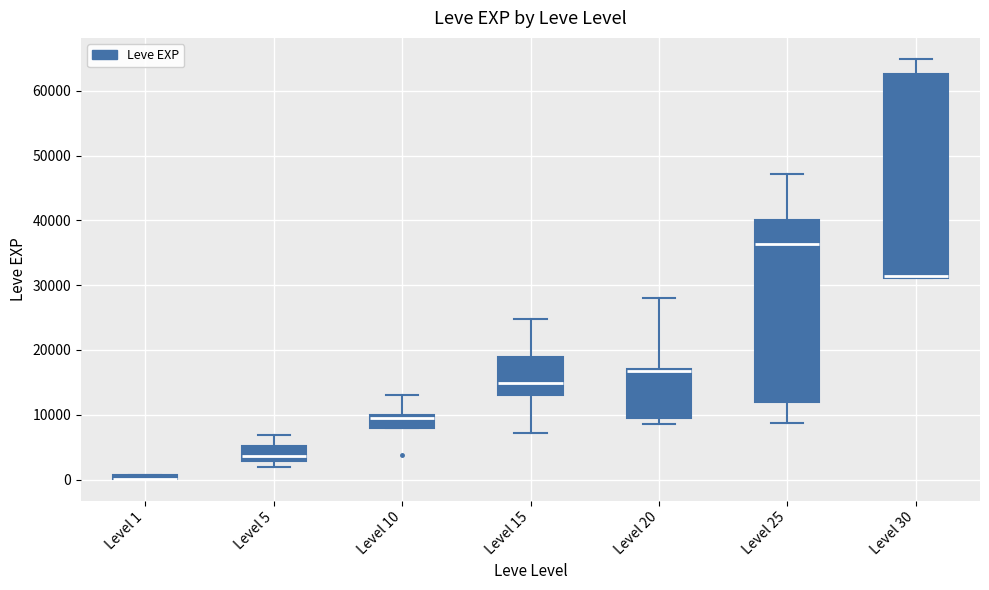

Comparing the boxes themselves (not the whiskers), which one is the tallest?

Level 30